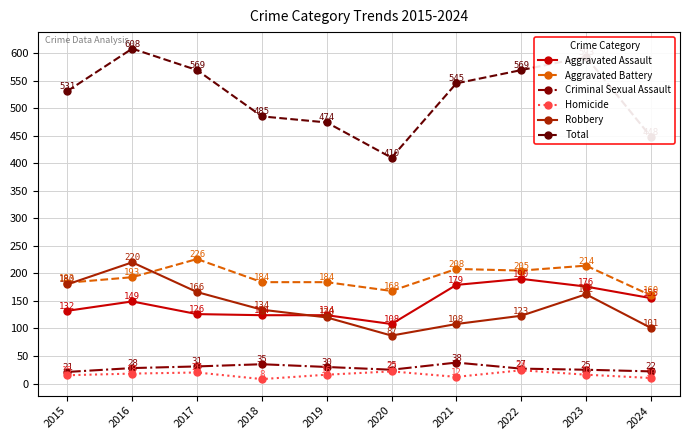

Reading right to left, extract all data points from this chart.

Aggravated Assault: 2024=155	2023=176	2022=190	2021=179	2020=108	2019=124	2018=124	2017=126	2016=149	2015=132
Aggravated Battery: 2024=160	2023=214	2022=205	2021=208	2020=168	2019=184	2018=184	2017=226	2016=193	2015=183
Criminal Sexual Assault: 2024=22	2023=25	2022=27	2021=38	2020=25	2019=30	2018=35	2017=31	2016=28	2015=21
Homicide: 2024=10	2023=16	2022=24	2021=12	2020=22	2019=16	2018=8	2017=20	2016=18	2015=15
Robbery: 2024=101	2023=162	2022=123	2021=108	2020=87	2019=120	2018=134	2017=166	2016=220	2015=180
Total: 2024=448	2023=593	2022=569	2021=545	2020=410	2019=474	2018=485	2017=569	2016=608	2015=531